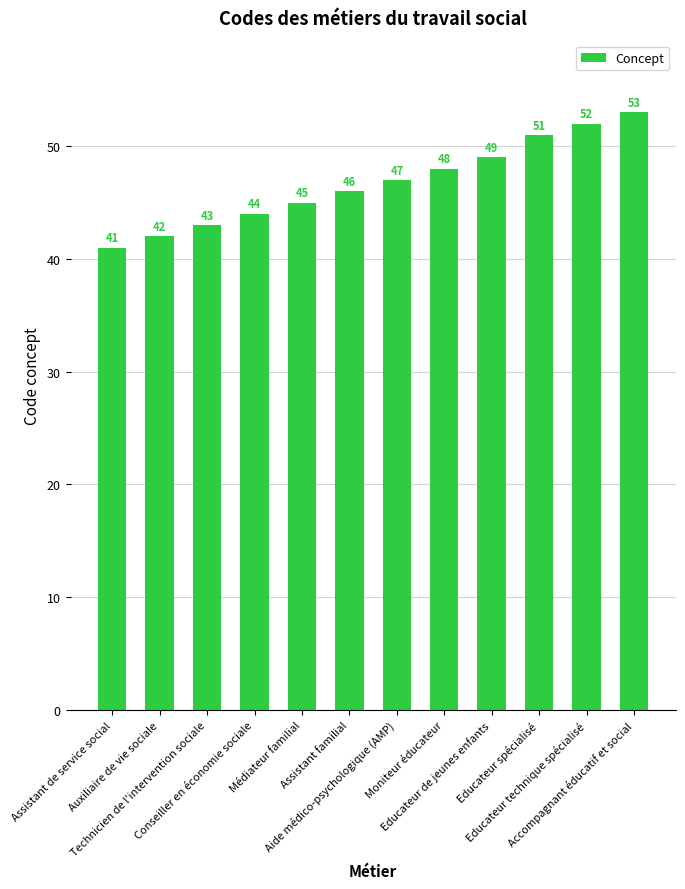

What value does the data have at Moniteur éducateur?

48